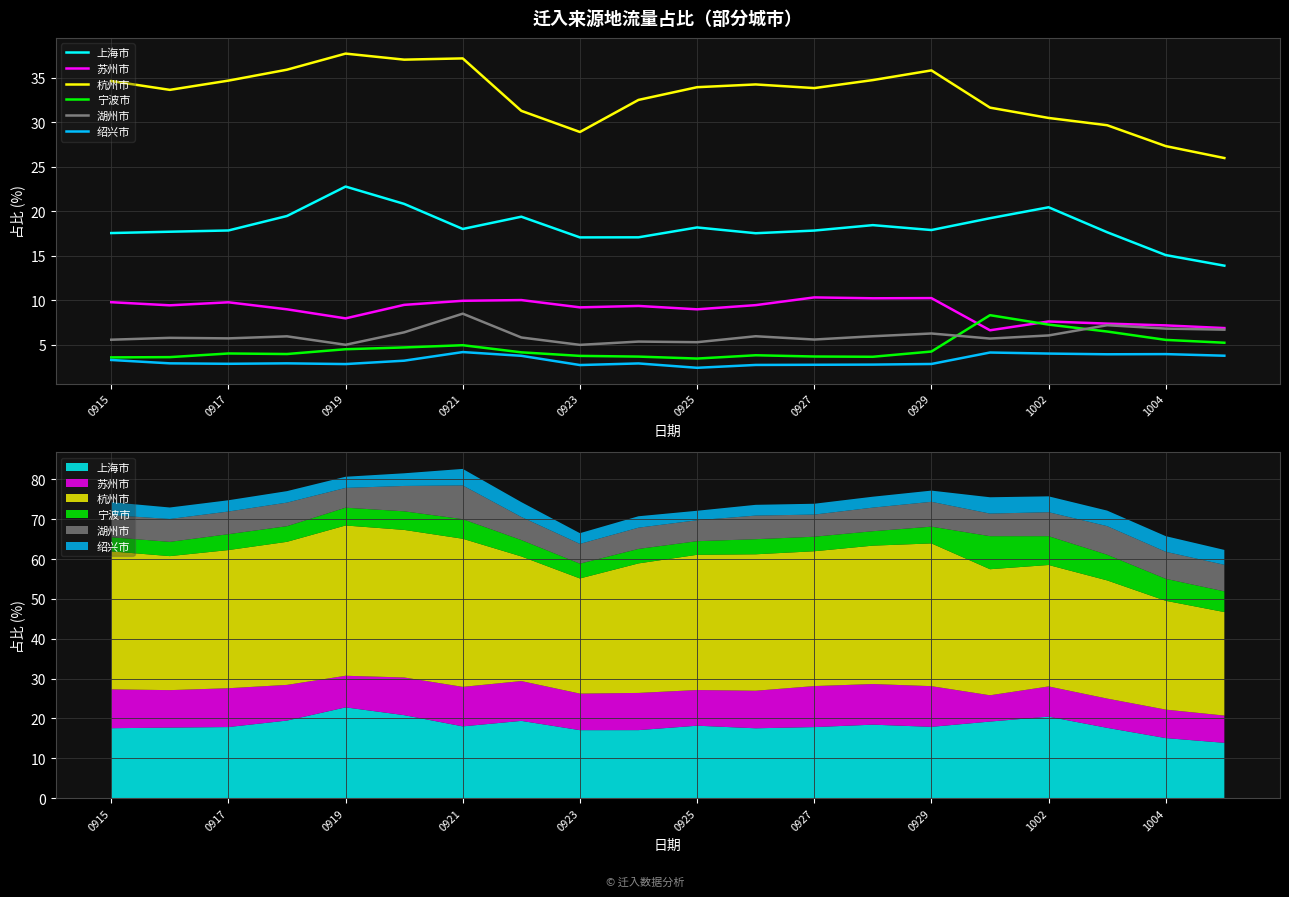

What are all the series names shown in the legend?

上海市, 苏州市, 杭州市, 宁波市, 湖州市, 绍兴市